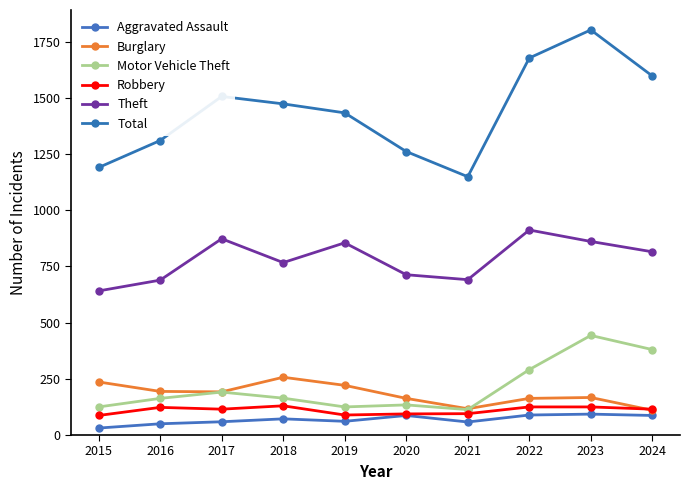

How many categories are shown in the chart?

10